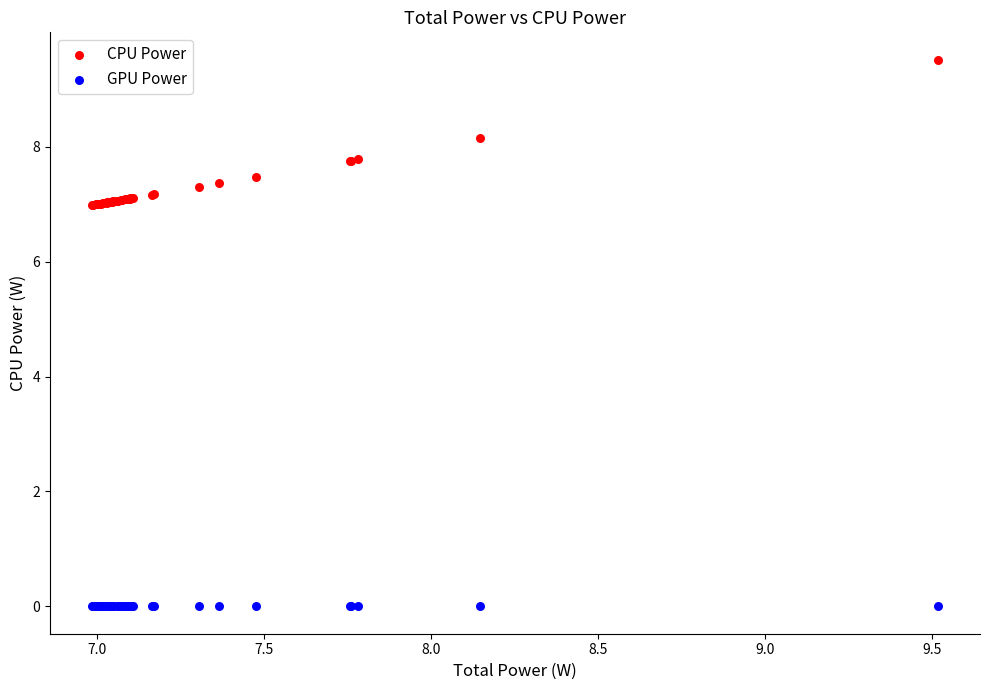

Which series contains the lowest Y value?

GPU Power